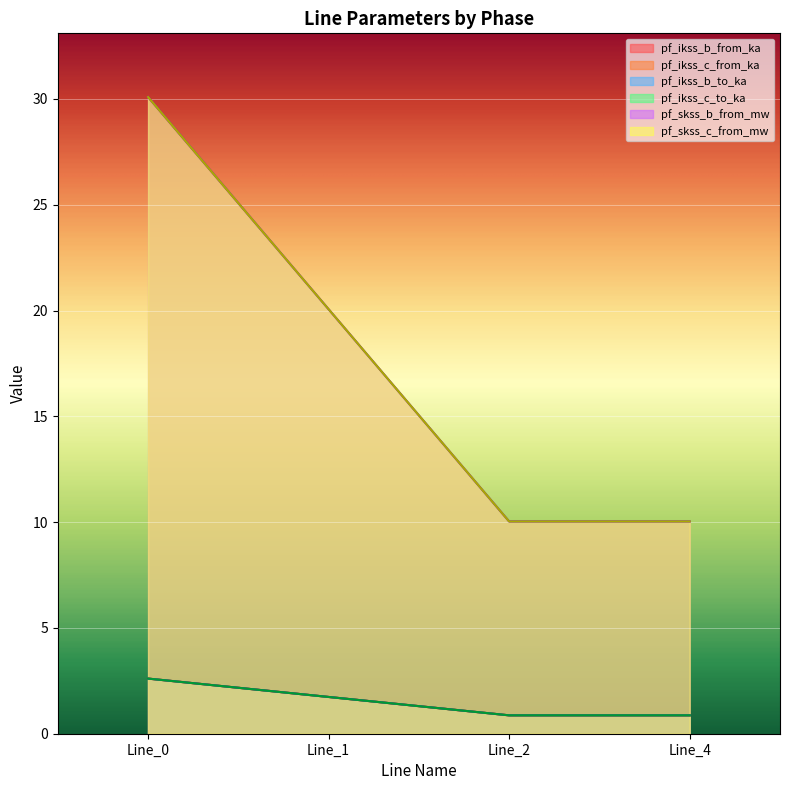

At which label is pf_ikss_c_to_ka closest to 1?

Line_4